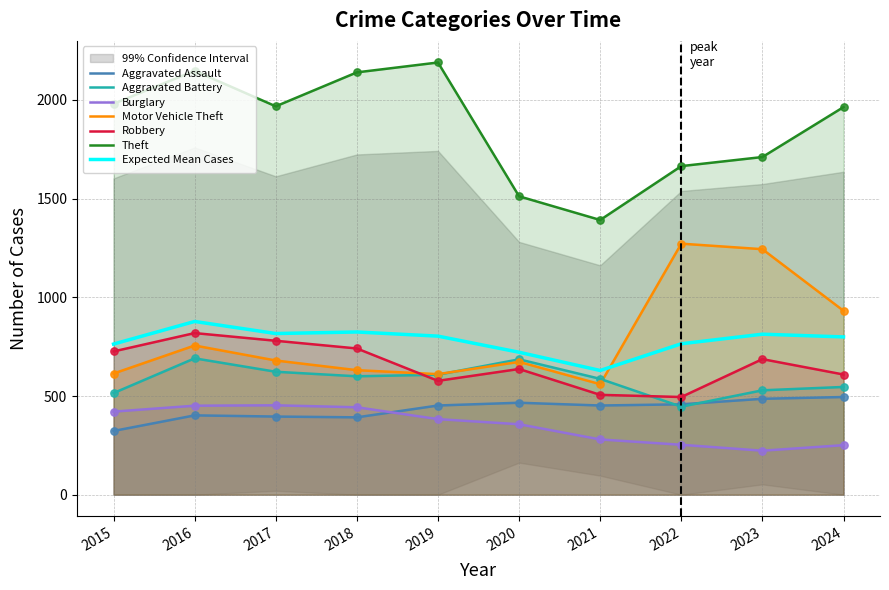

What are all the series names shown in the legend?

Aggravated Assault, Aggravated Battery, Burglary, Motor Vehicle Theft, Robbery, Theft